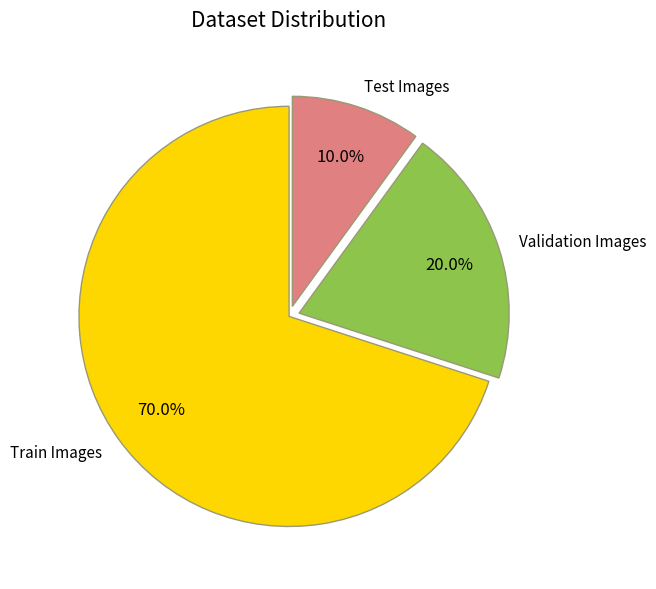

What percentage do Train Images and Test Images together represent?

80.0%